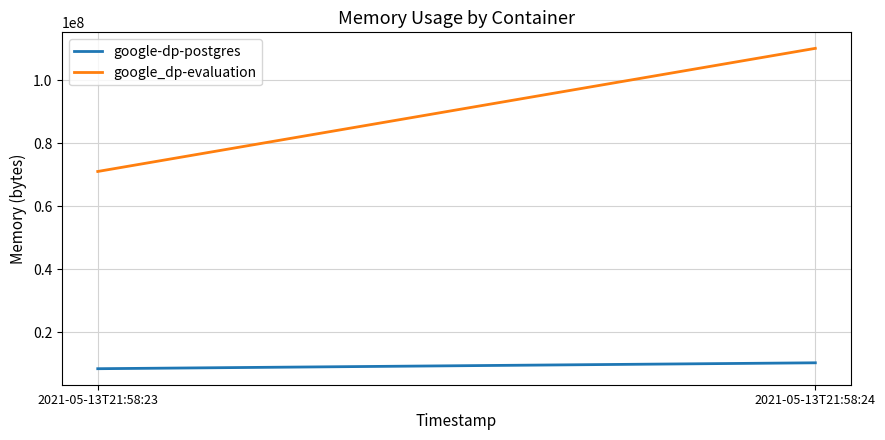

Reading left to right, list all the values displayed in this chart.

google-dp-postgres: 8388608	10264576
google_dp-evaluation: 71077888	110211072